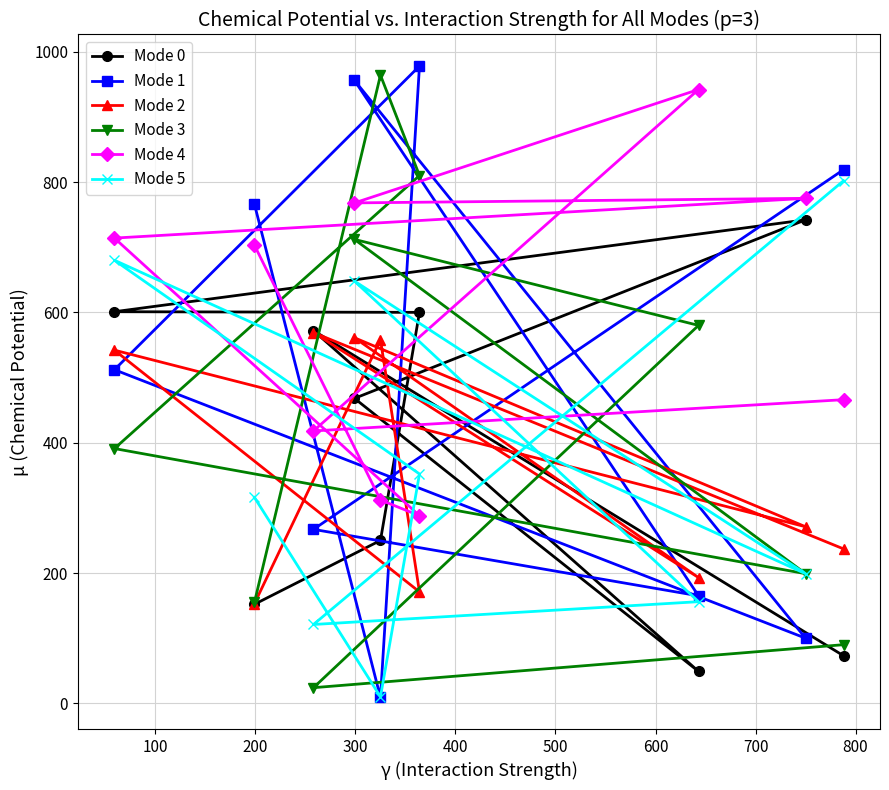

Count the number of data series in this chart.

6